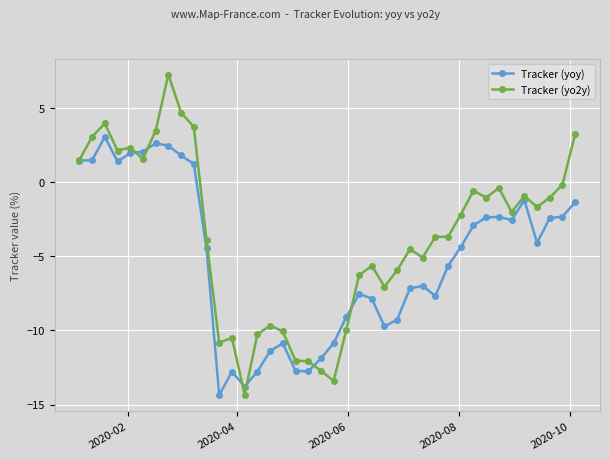

What is the value of the Tracker (yo2y) point at the 6th from the left?

1.6